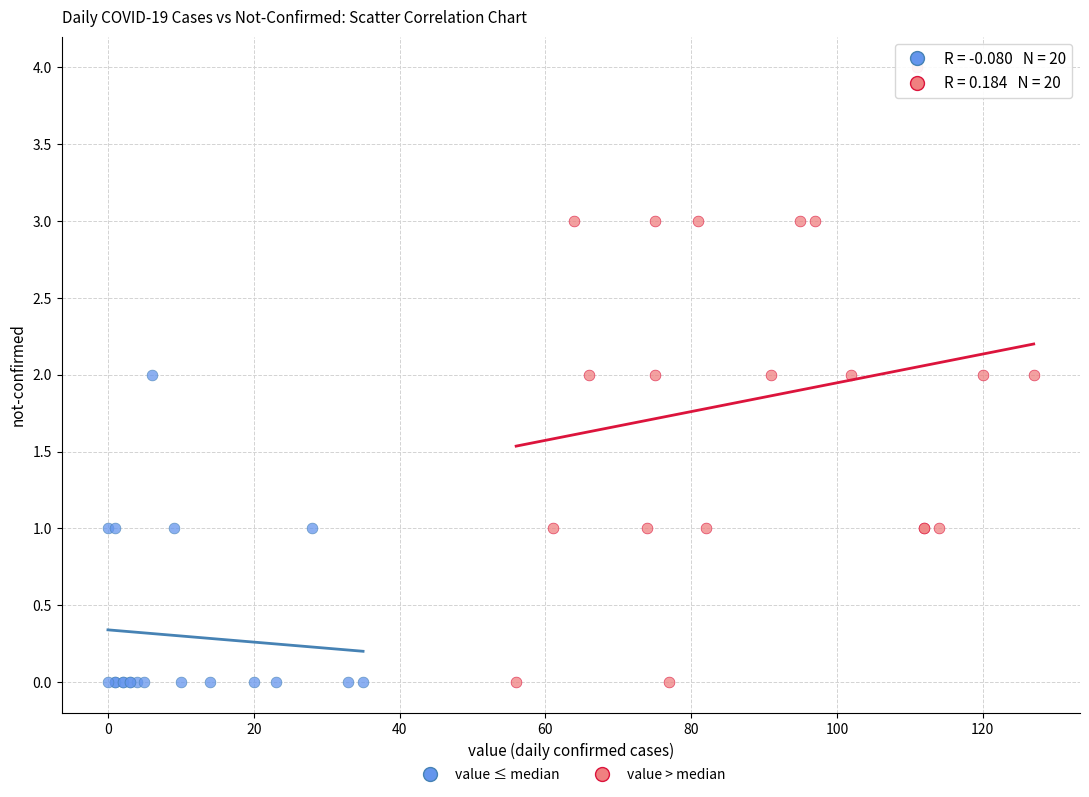

Which series contains the highest Y value?

value > median